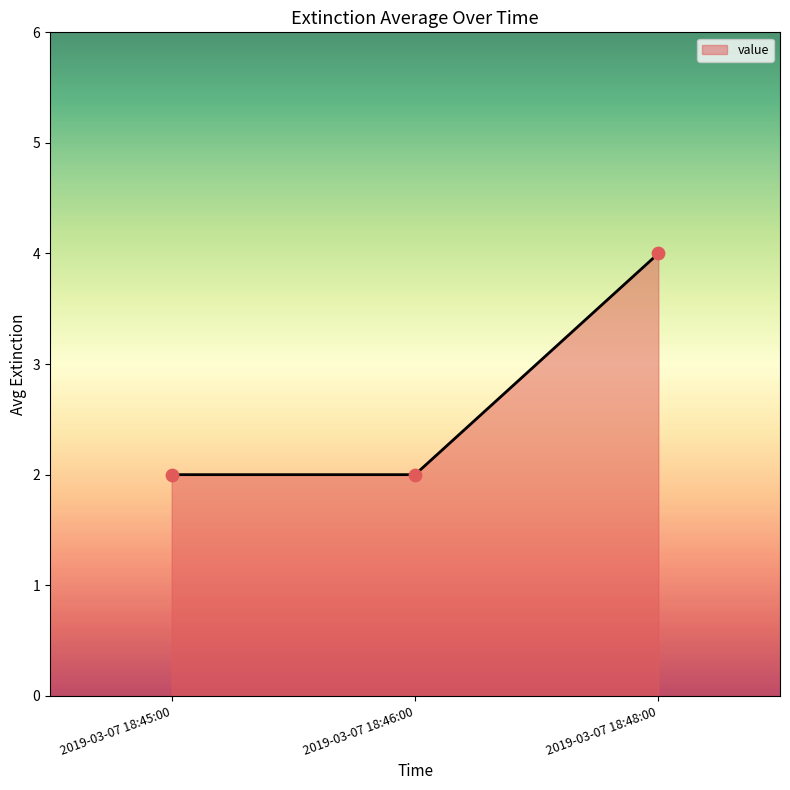

Between 2019-03-07 18:45:00 and 2019-03-07 18:48:00, which is larger?

2019-03-07 18:48:00